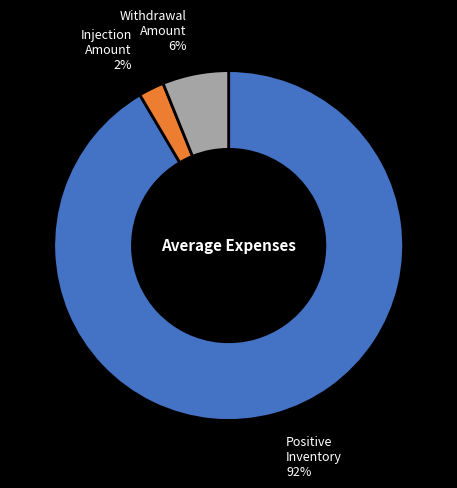

To the nearest percent, what is the average slice percentage?

33%